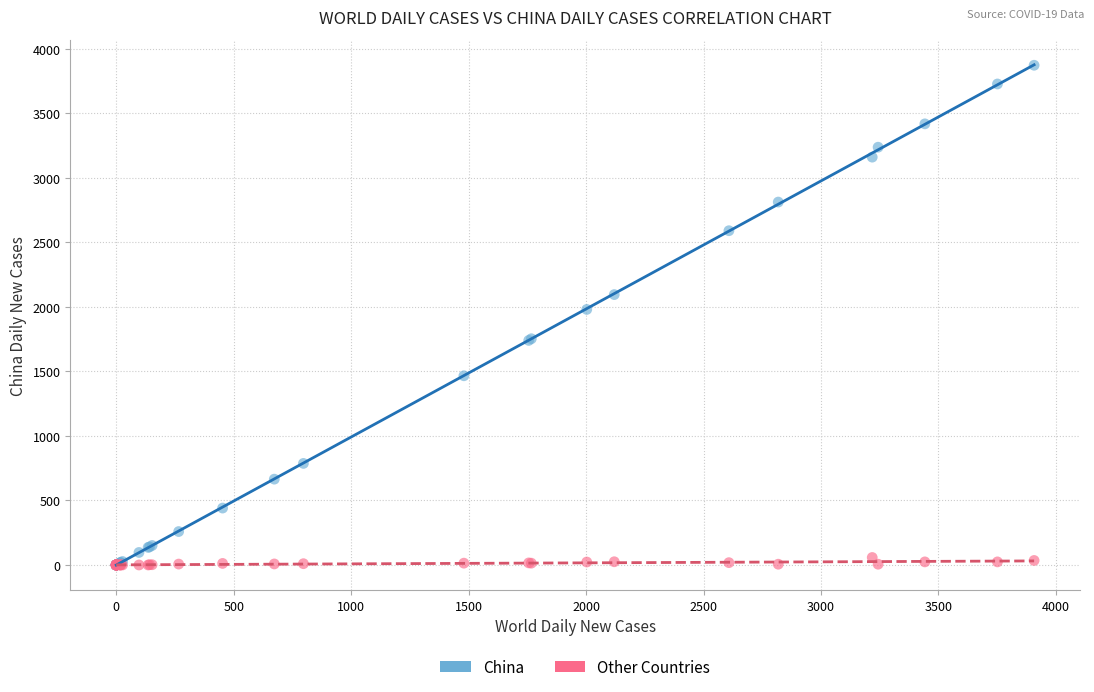

In the China series, what Y value is closest to 1936?

1980